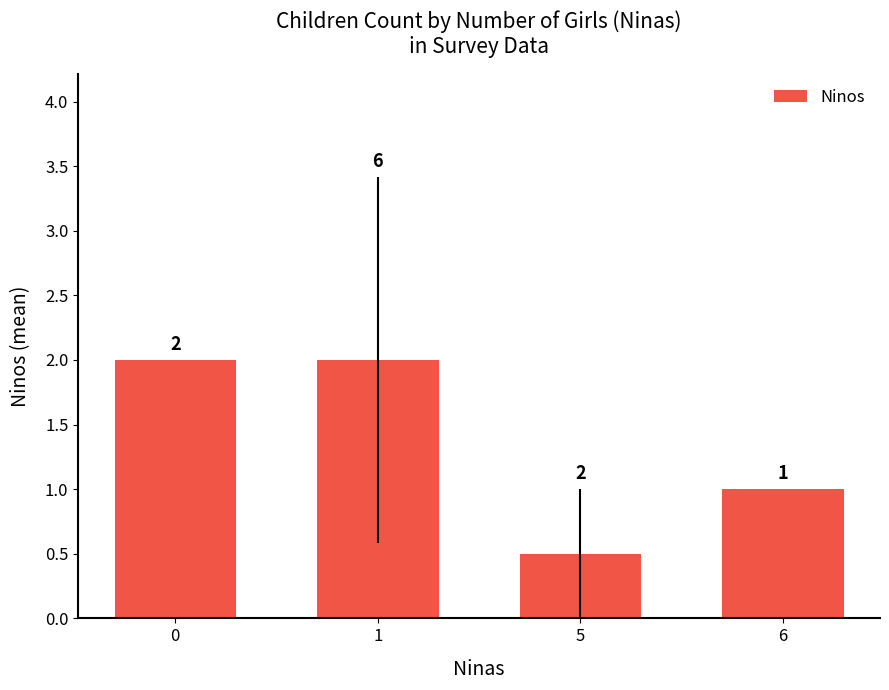

What is the sum of all values?

5.5